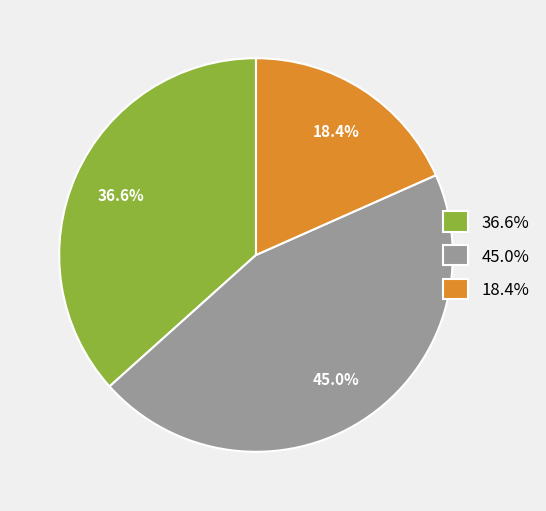

Is 18.4% the majority of the pie?

No